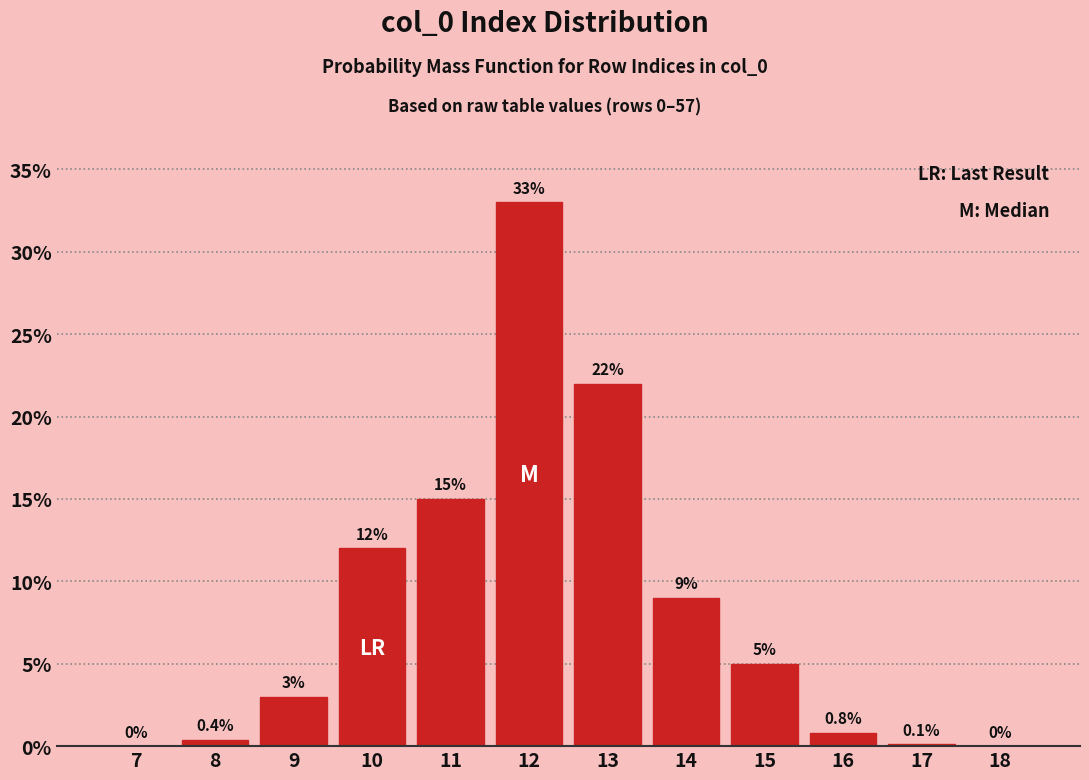

Reading right to left, transcribe all the data shown in this chart.

18=0.0	17=0.1	16=0.8	15=5.0	14=9.0	13=22.0	12=33.0	11=15.0	10=12.0	9=3.0	8=0.4	7=0.0